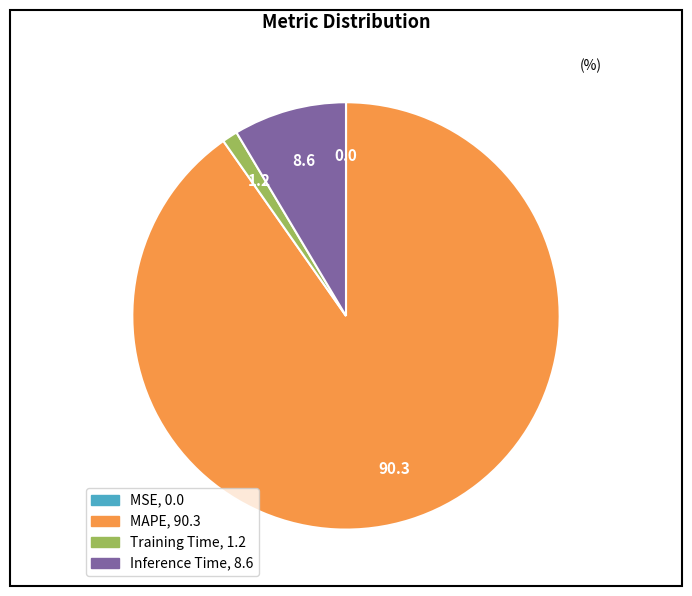

Does any single category account for the majority?

Yes